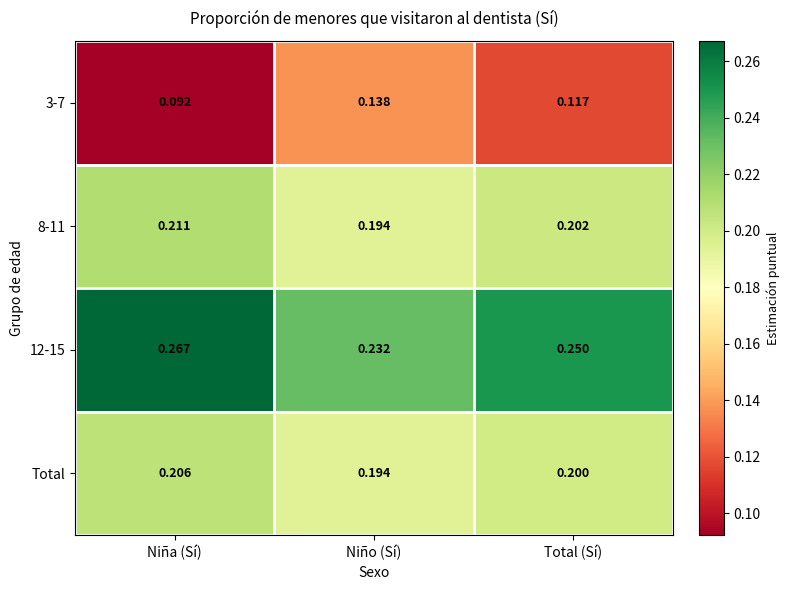

Which label corresponds to the smallest value in the chart?

Niña (Sí)